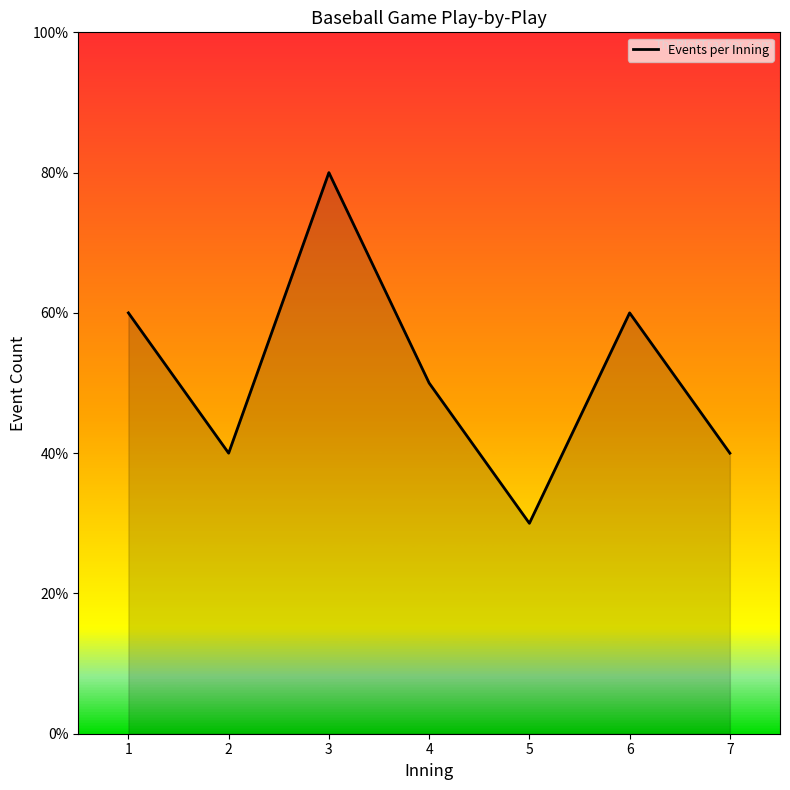

What is the approximate value at 4?

5